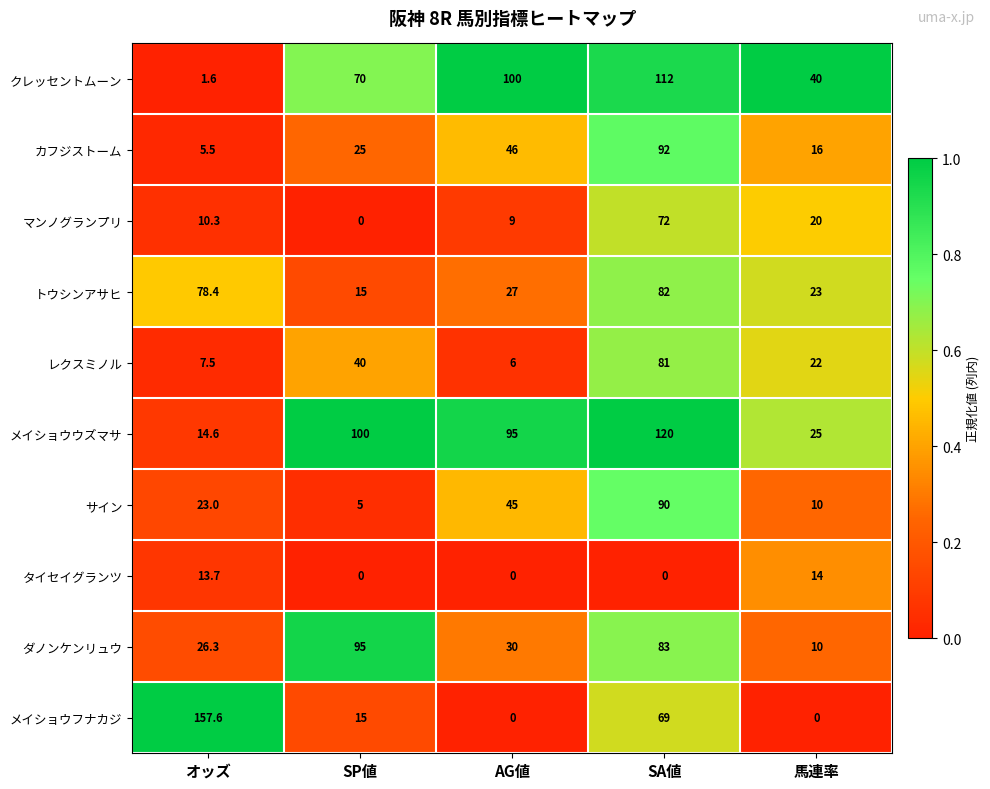

At オッズ, list the series in order from largest to smallest.

メイショウフナカジ, トウシンアサヒ, ダノンケンリュウ, サイン, メイショウウズマサ, タイセイグランツ, マンノグランプリ, レクスミノル, カフジストーム, クレッセントムーン